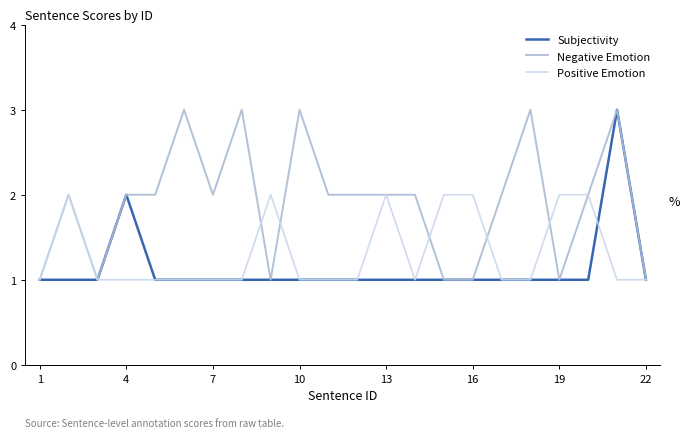

Which series has the largest total across all categories?

Negative Emotion